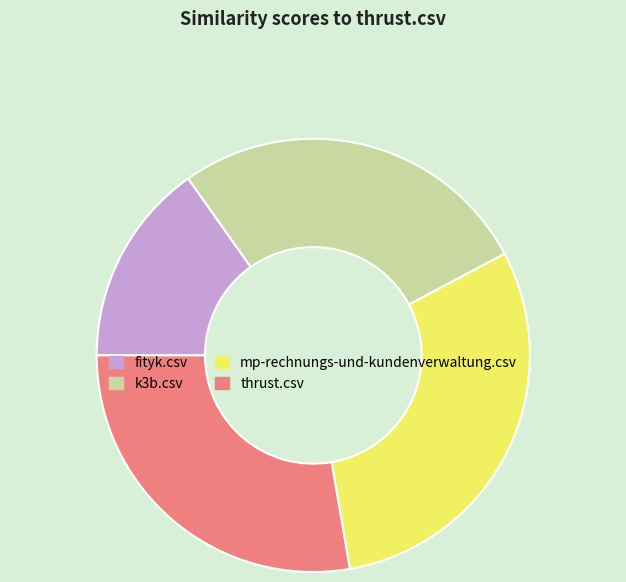

Rank the categories by value from lowest to highest.

fityk.csv, k3b.csv, thrust.csv, mp-rechnungs-und-kundenverwaltung.csv